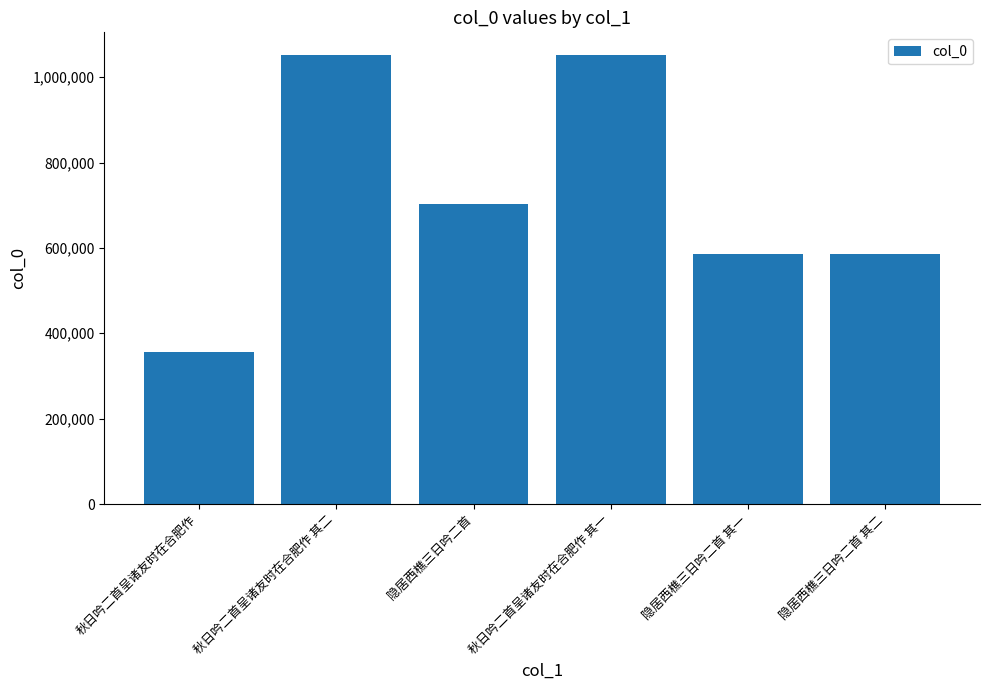

What is the label of the 6th bar from the right?

秋日吟二首呈诸友时在合肥作